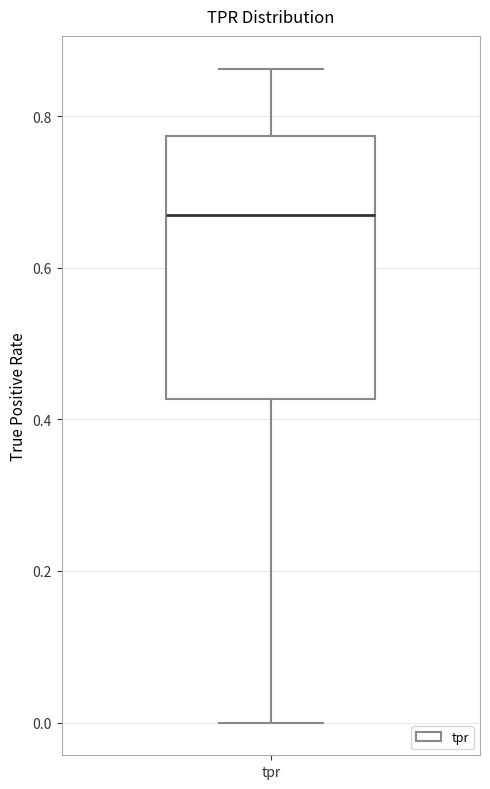

Read this box plot against the y-axis: the position of the median line, the range covered by the box, and the ends of both whiskers. The values are not printed on the chart, so give them approximately, as read against the axis.

median 0.66, box 0.42 to 0.78, whiskers 0.00 to 0.86